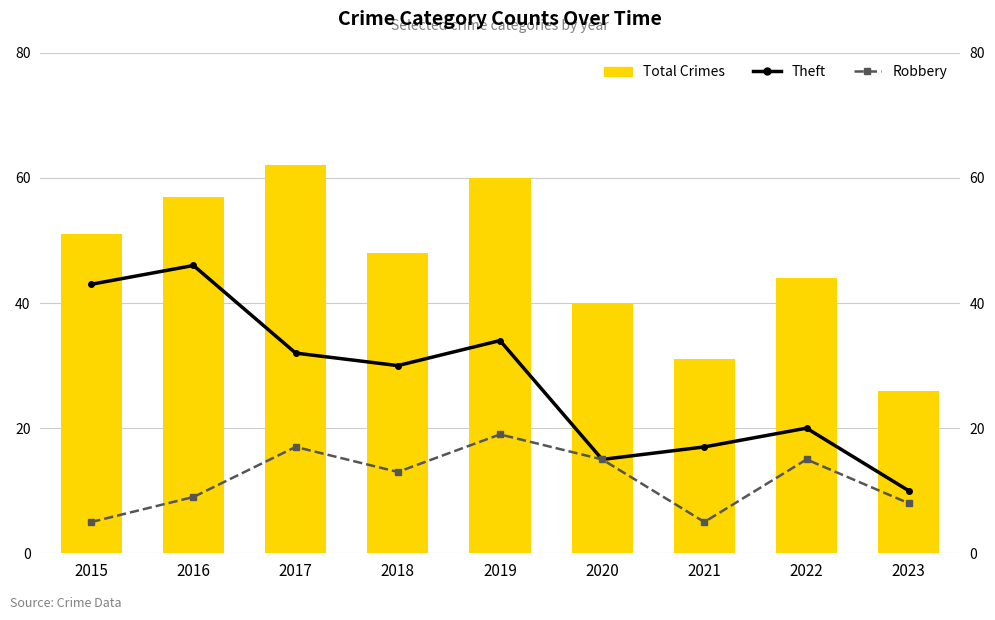

Which has a higher value, 2016 or 2021?

2016